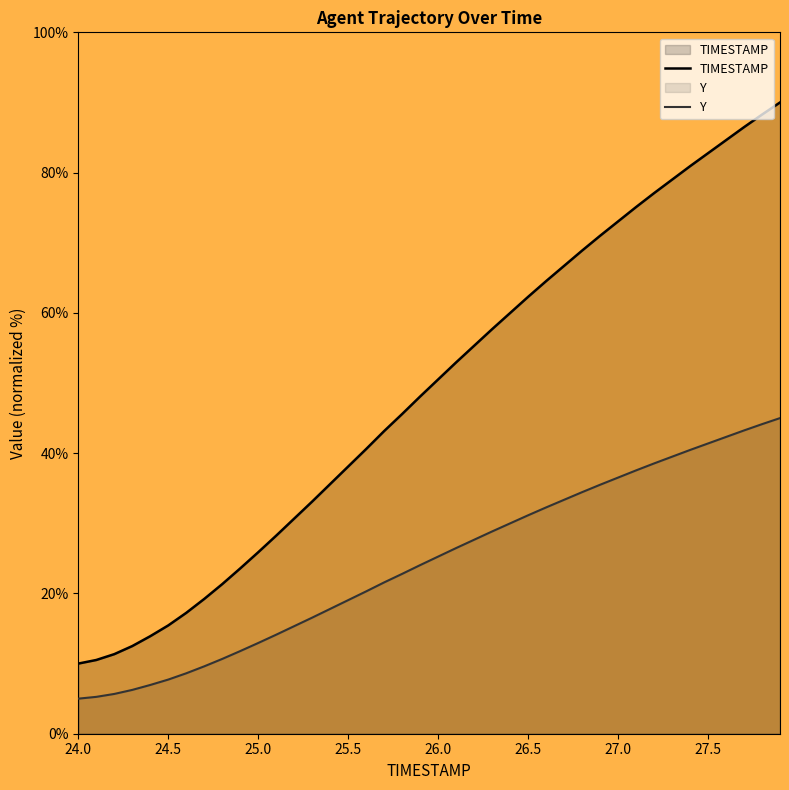

True or false: TIMESTAMP has a value of 33.6 at 27.0.

False